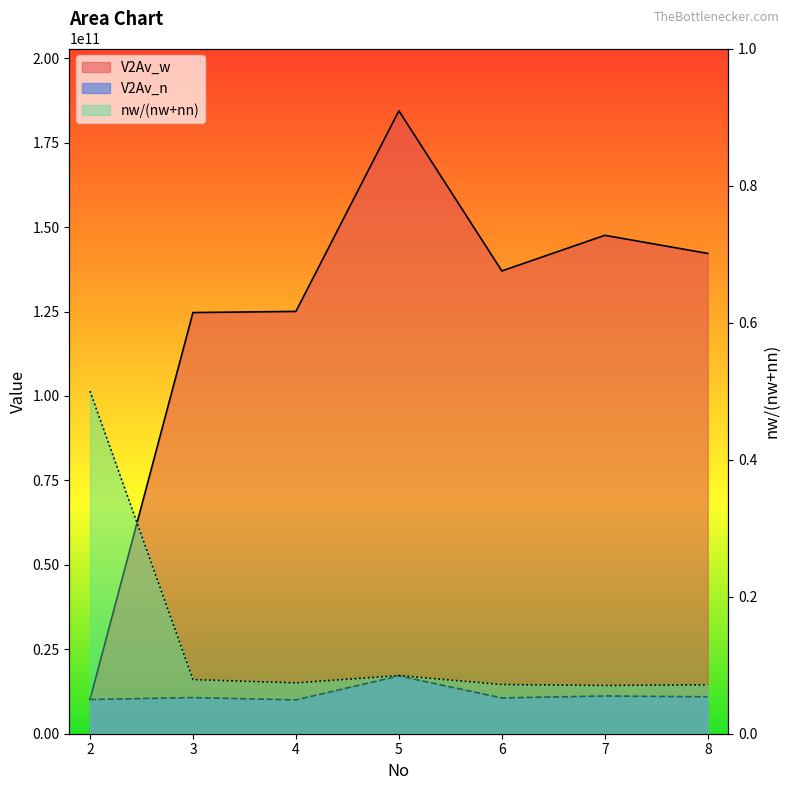

What is the average value of the nw/(nw+nn) series?

0.1